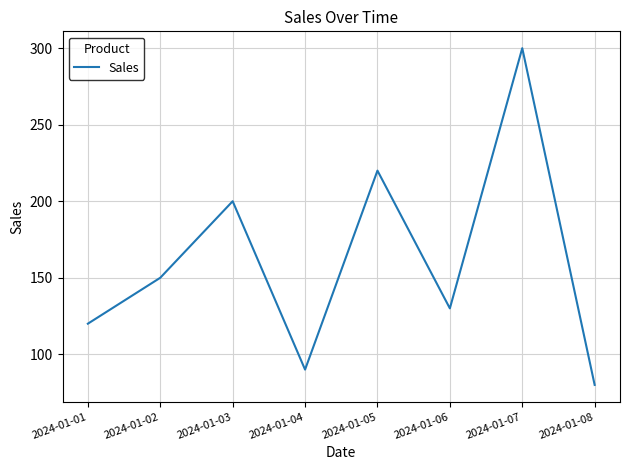

How many distinct data groups are displayed?

1